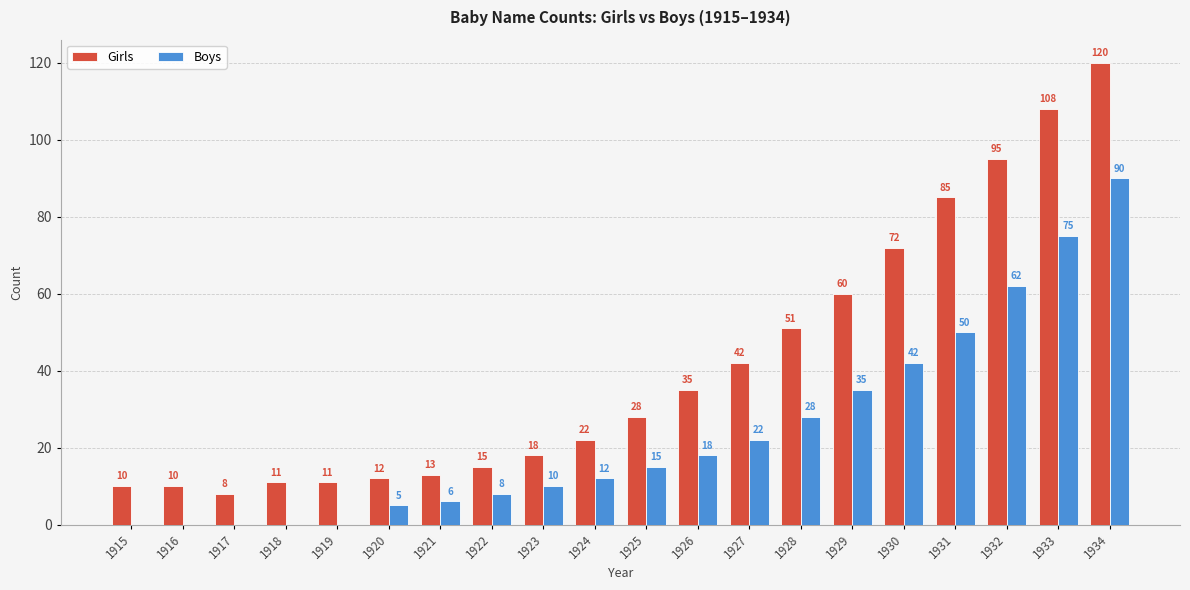

At which category is the sum across all series the highest?

1934